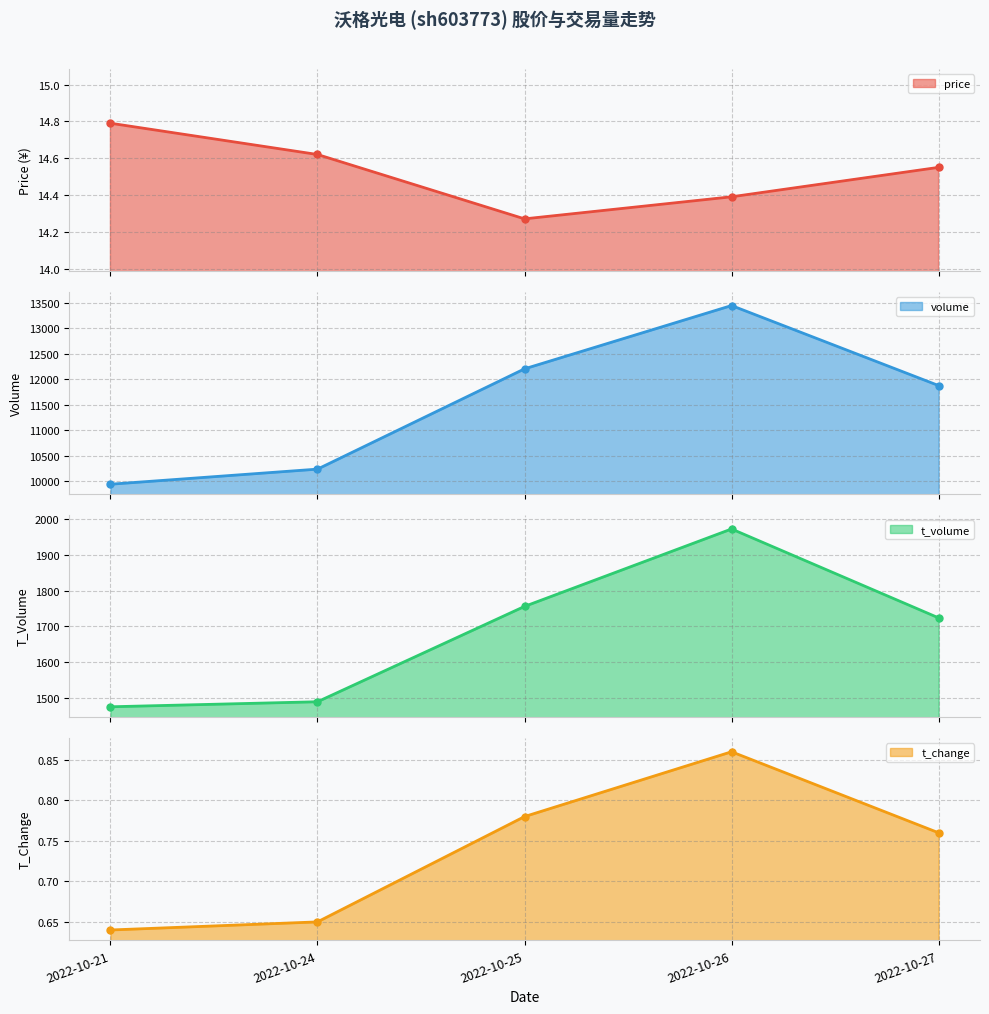

At which label does t_volume first exceed 1724?

2022-10-25